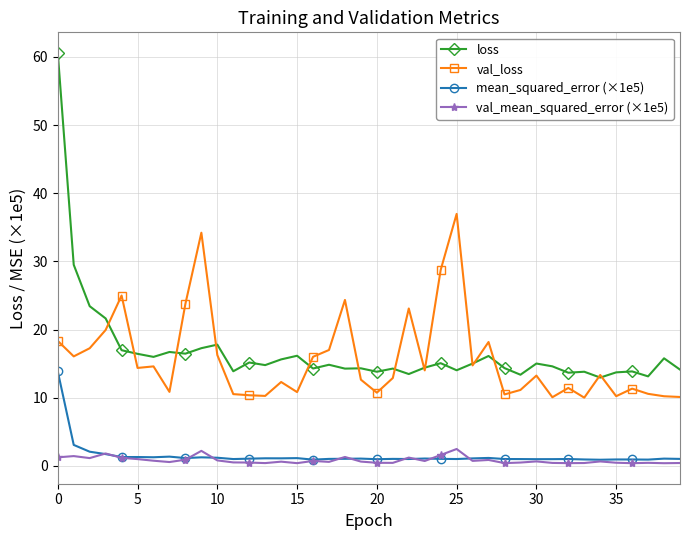

True or false: val_loss has more than 1 points higher than both neighbors.

True